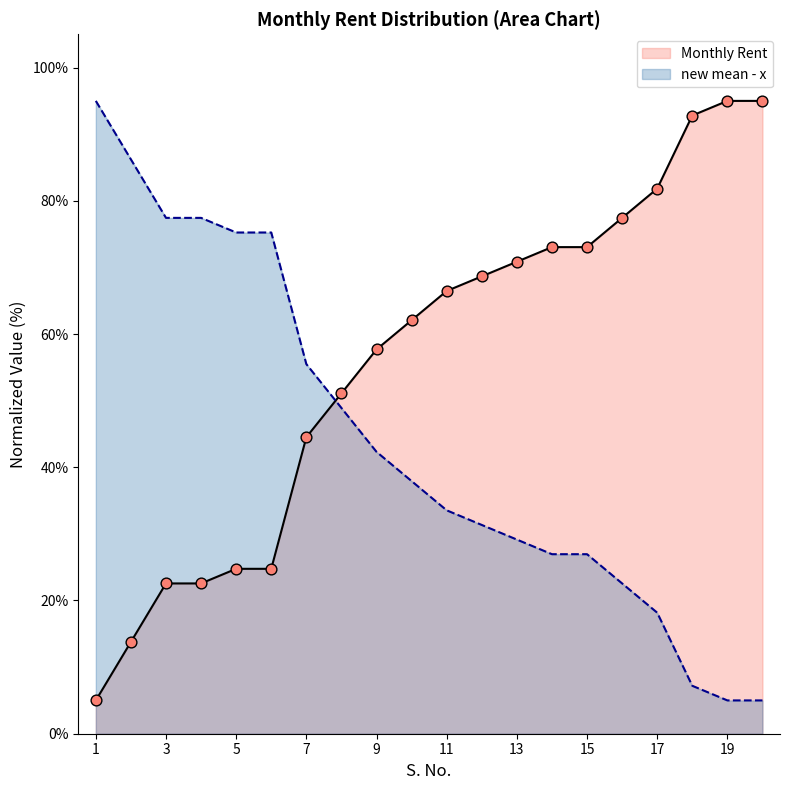

Which has a higher value, 17 or 6?

6